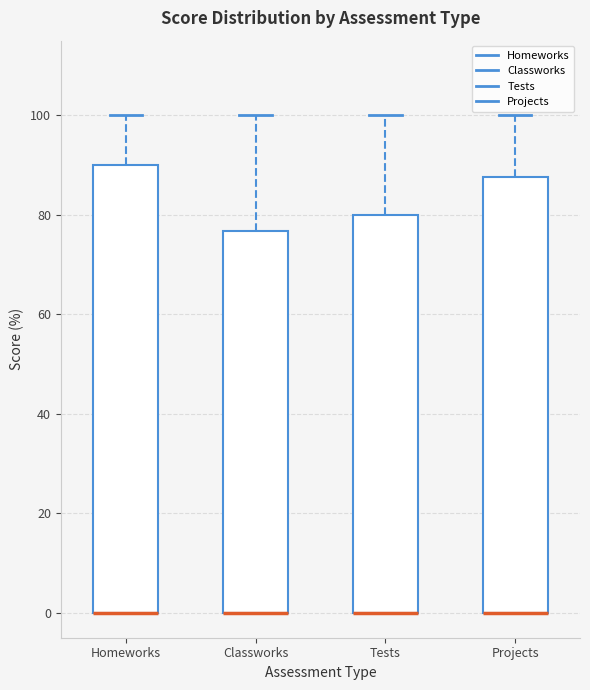

Where does the upper whisker of the box for Projects end on the y-axis? The values are not printed on the chart, so give them approximately, as read against the axis.

100